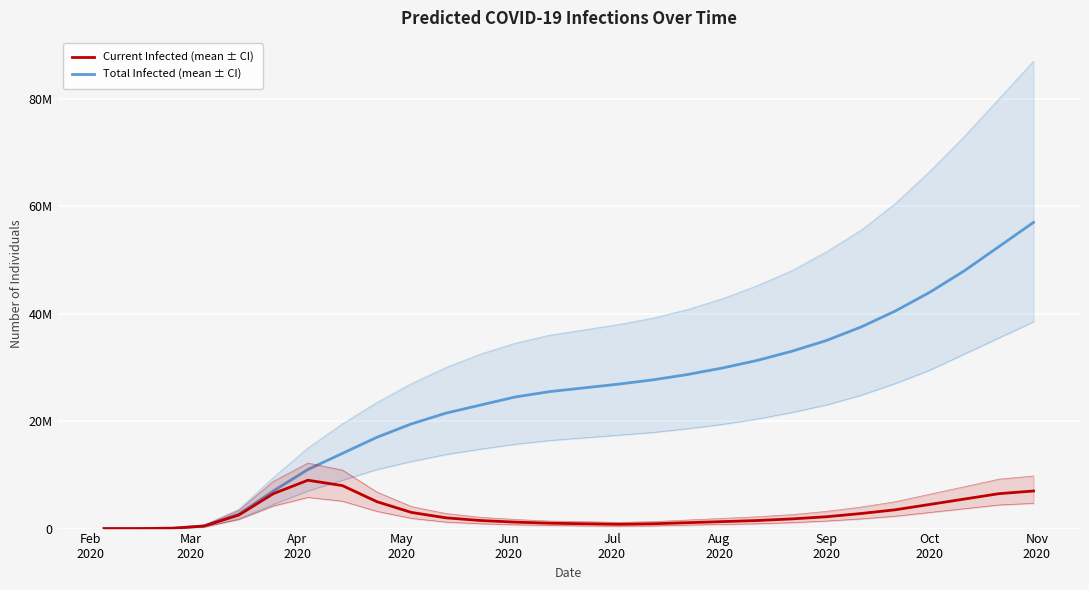

True or false: predicted_total_infected_mean and predicted_current_infected_mean cross at least once.

False